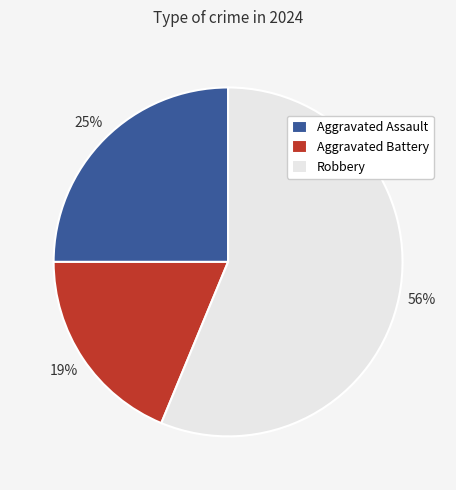

The Robbery slice represents 56% of the pie. True or false?

True